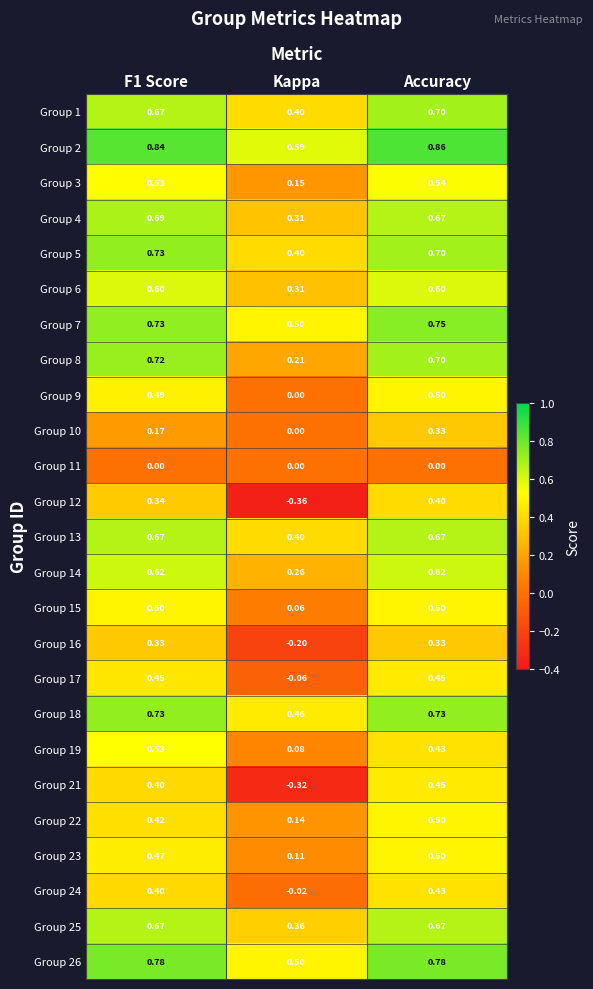

At which label does Group 2 reach its peak?

Accuracy